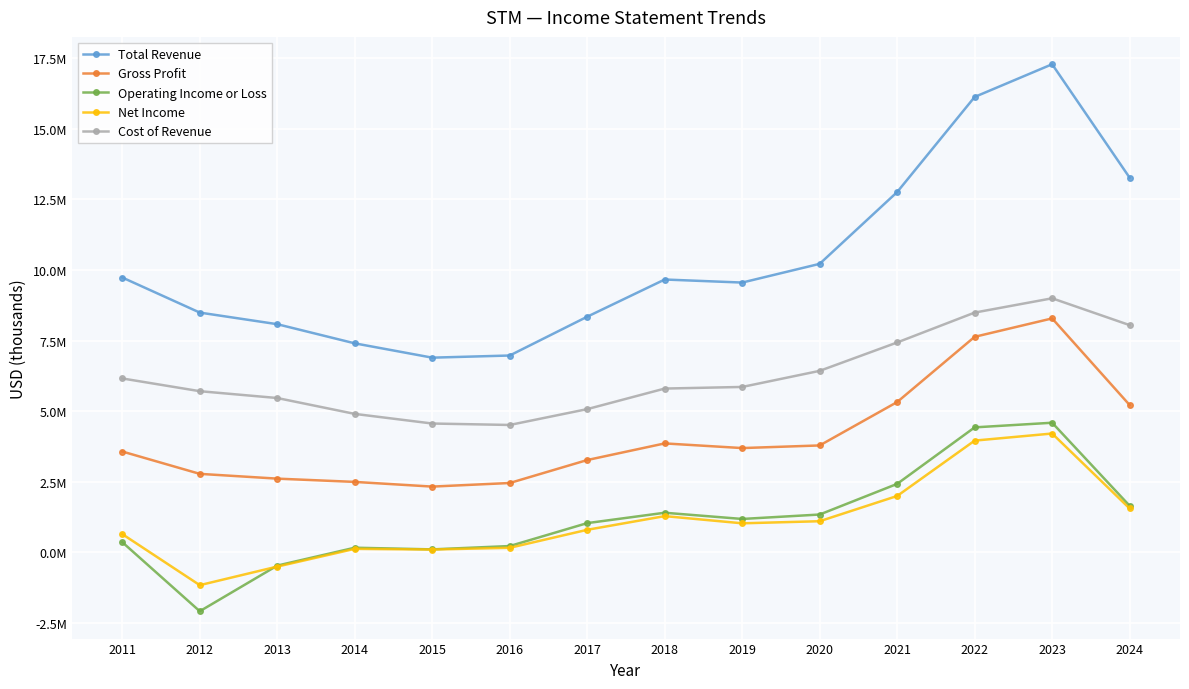

Reading left to right, list all the values displayed in this chart.

Total Revenue: 9735000	8493000	8082000	7404000	6897000	6973000	8347000	9664000	9556000	10219000	12761000	16128000	17286000	13269000
Gross Profit: 3574000	2783000	2614000	2498000	2332000	2459000	3272000	3861000	3696000	3789000	5326000	7635000	8287000	5220000
Operating Income or Loss: 364000	-2081000	-465000	168000	109000	227000	1039000	1406000	1186000	1343000	2428000	4429000	4593000	1652000
Net Income: 650000	-1158000	-500000	128000	104000	165000	802000	1287000	1032000	1106000	2000000	3960000	4211000	1557000
Cost of Revenue: 6161000	5710000	5468000	4906000	4565000	4514000	5075000	5803000	5860000	6430000	7435000	8493000	8999000	8049000